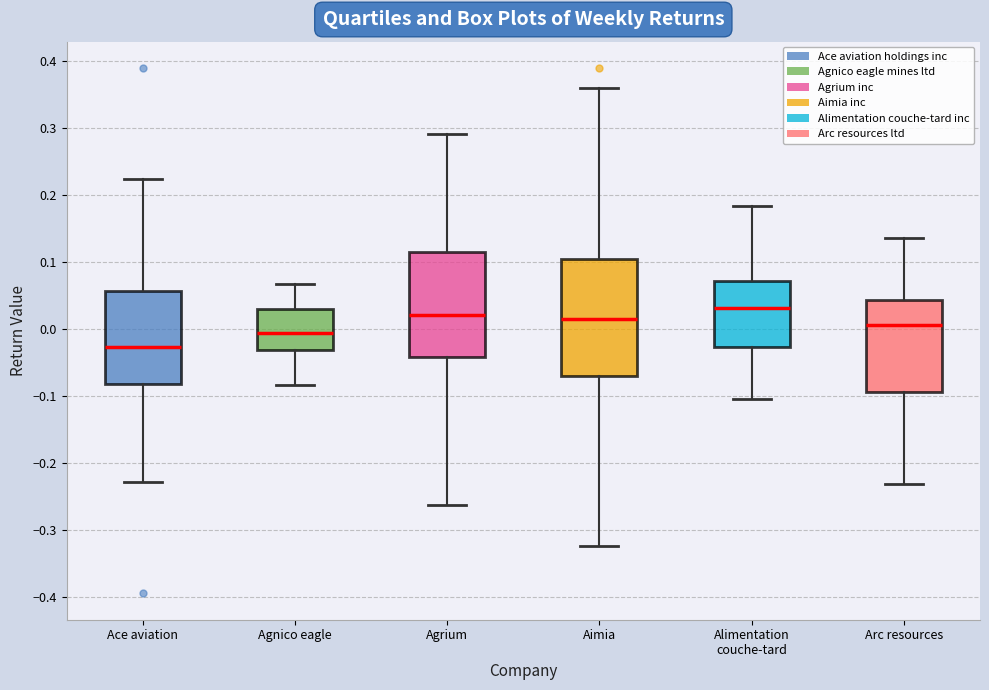

Reading left to right, transcribe this box plot: for each box, give where its median line is, the range the box spans, and where its two whiskers end, as read against the y-axis. The values are not printed on the chart, so give them approximately, as read against the axis.

Ace aviation: median -0.03, box -0.08 to 0.06, whiskers -0.23 to 0.22
Agnico eagle: median -0.01, box -0.03 to 0.03, whiskers -0.08 to 0.07
Agrium: median 0.02, box -0.04 to 0.11, whiskers -0.26 to 0.29
Aimia: median 0.02, box -0.07 to 0.11, whiskers -0.32 to 0.36
Alimentation couche-tard: median 0.03, box -0.03 to 0.07, whiskers -0.11 to 0.18
Arc resources: median 0.01, box -0.09 to 0.04, whiskers -0.23 to 0.13